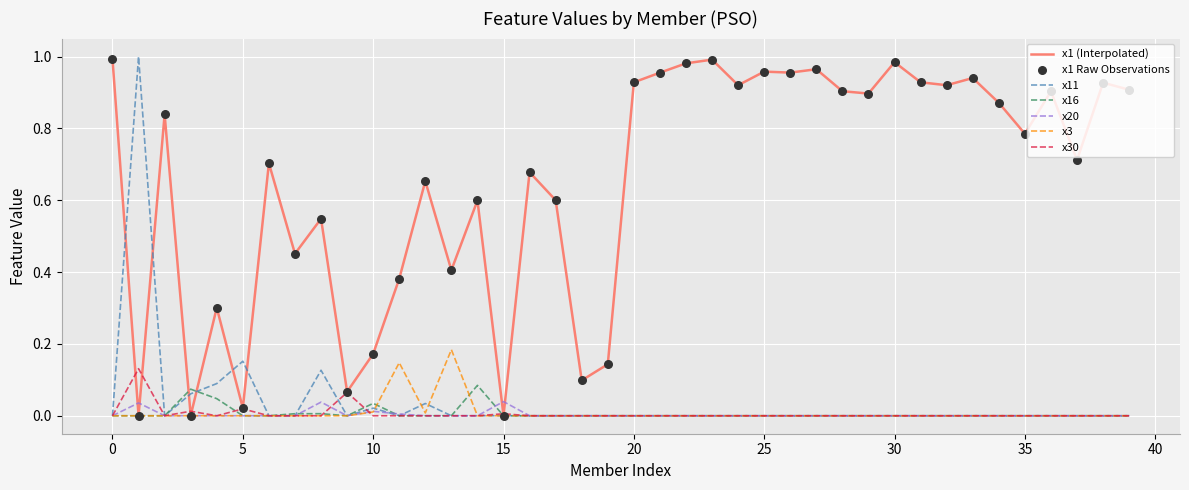

At how many categories does at least one series exceed 0?

40